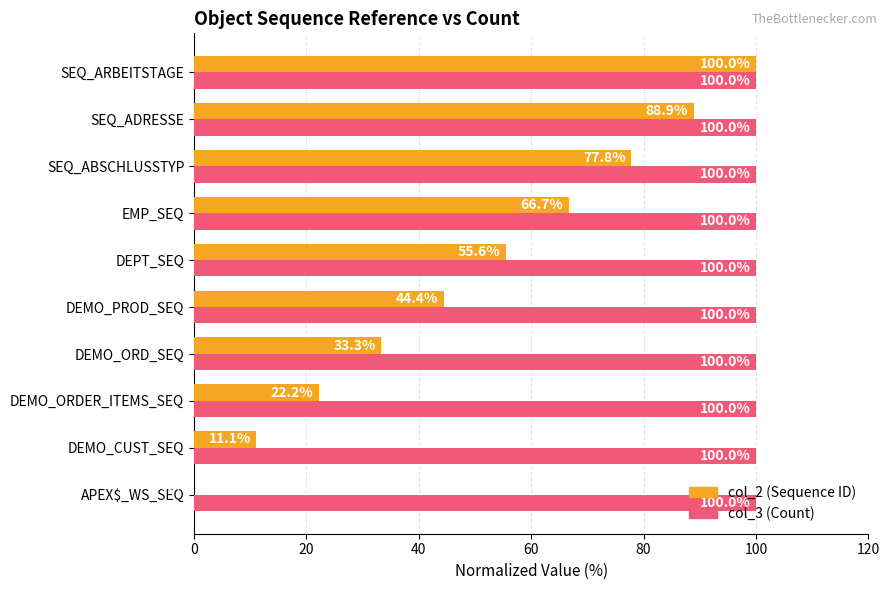

What is the maximum value shown in the chart?

100.0